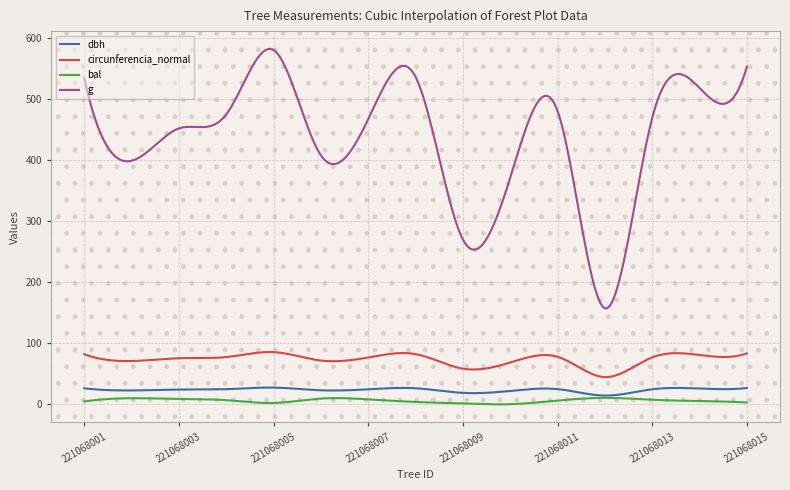

Which series has the largest range (max minus min)?

g